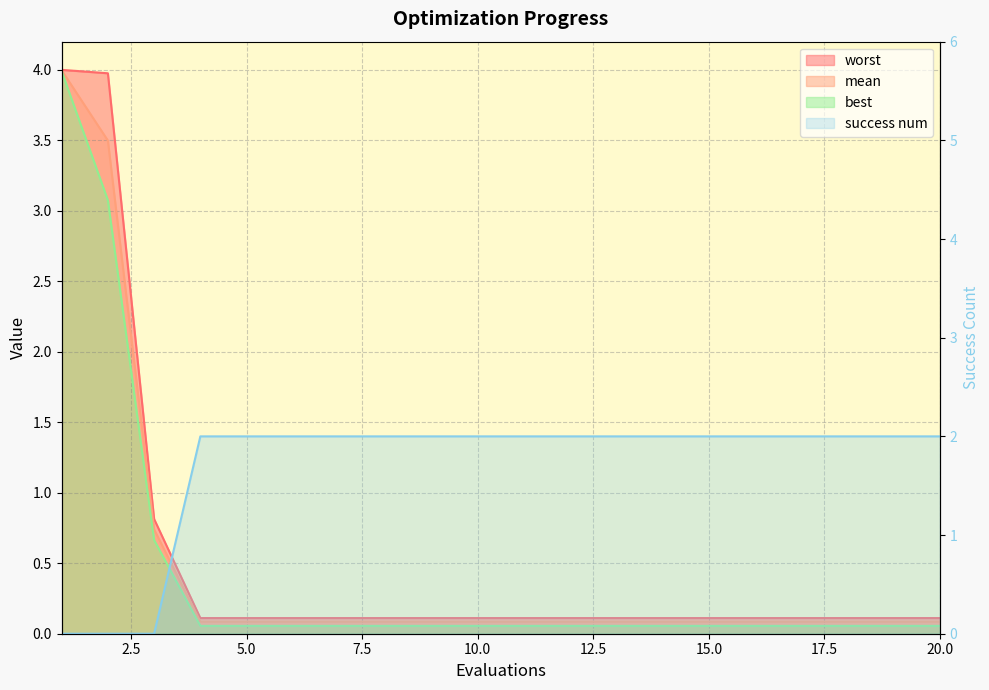

Does the chart display data point markers on the line(s)?

No